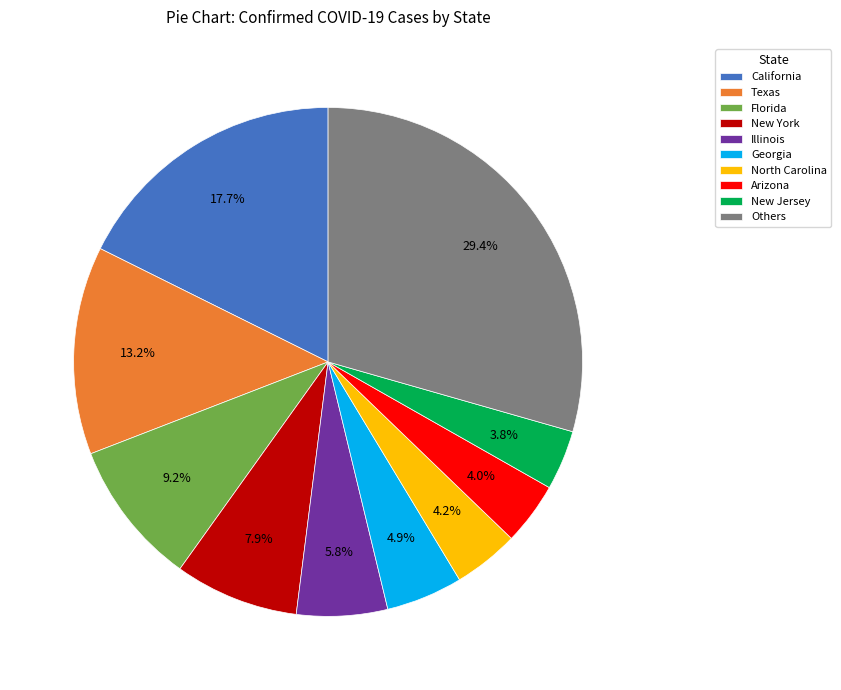

What is the largest slice in the pie chart?

Others